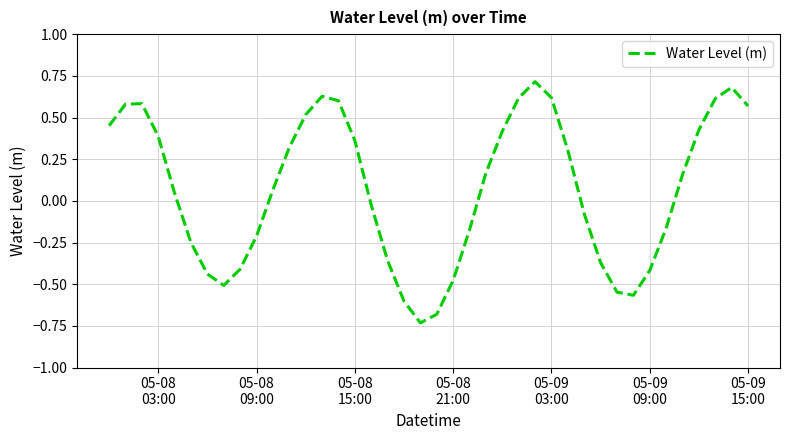

What is the difference between the maximum and minimum values?

1.4